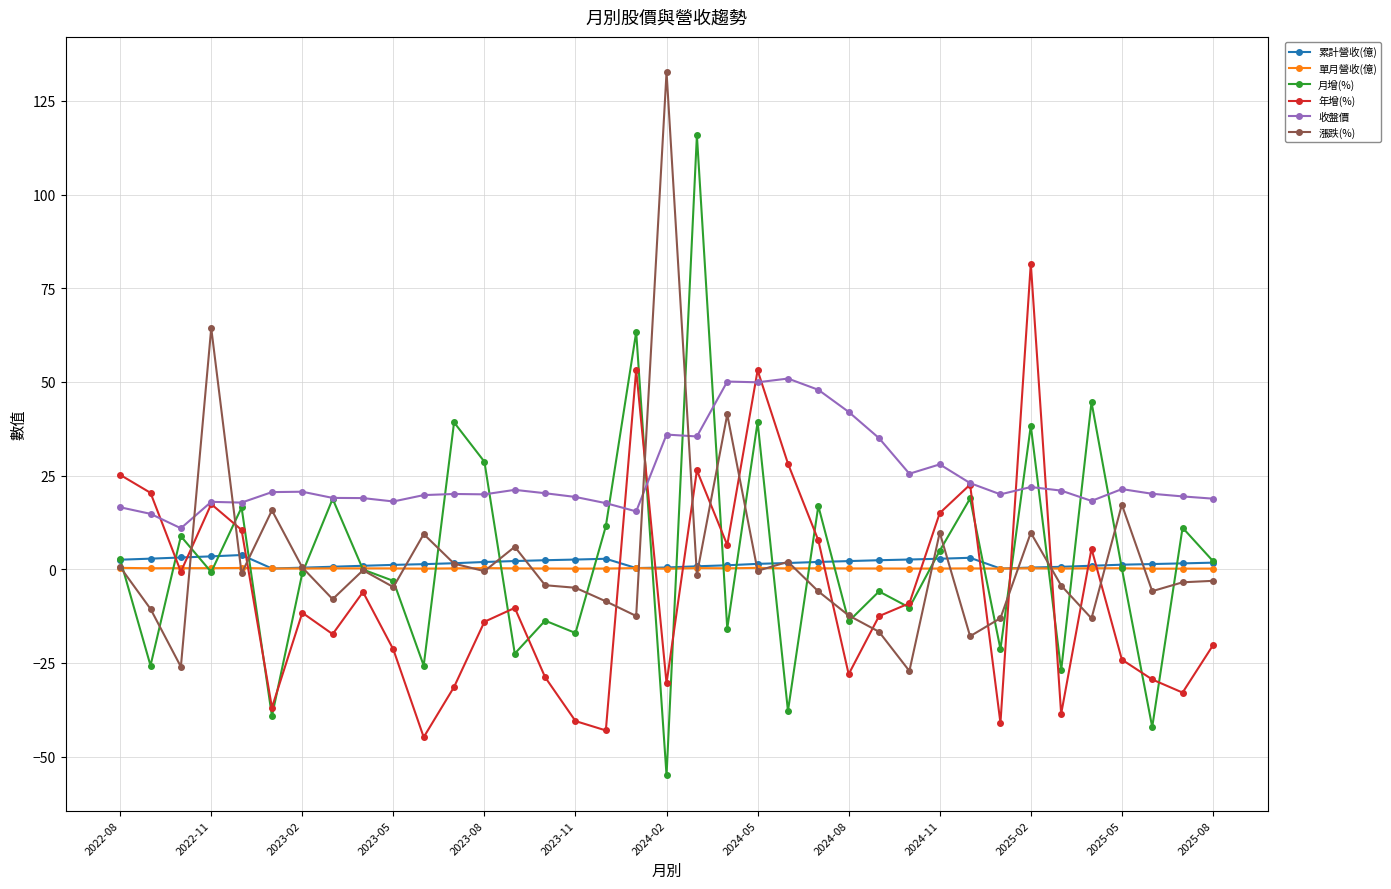

What is the difference between the maximum and minimum values in the 漲跌(%) series?

159.8